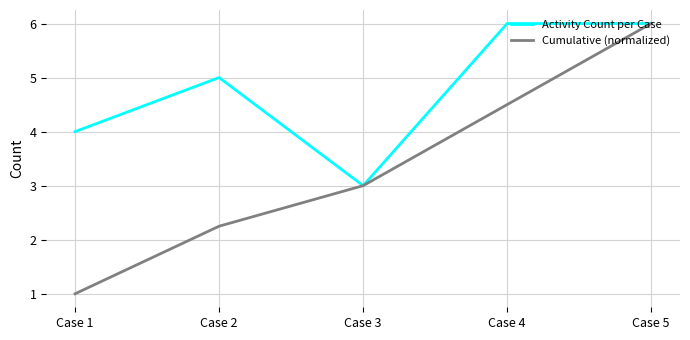

What is the highest value of the Cumulative (normalized) series?

6.0